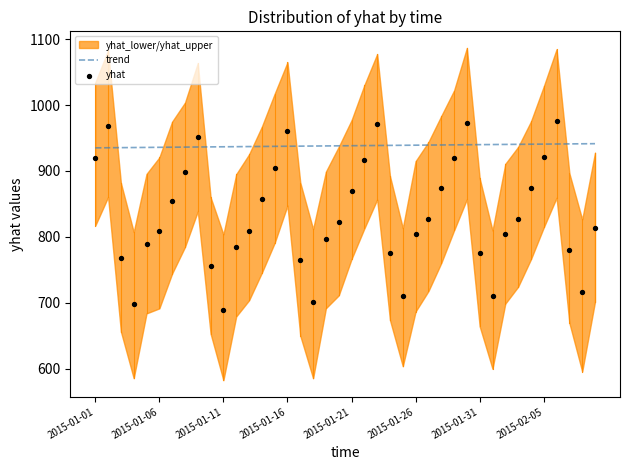

The value of trend at 2015-01-06 is 935.8. True or false?

True